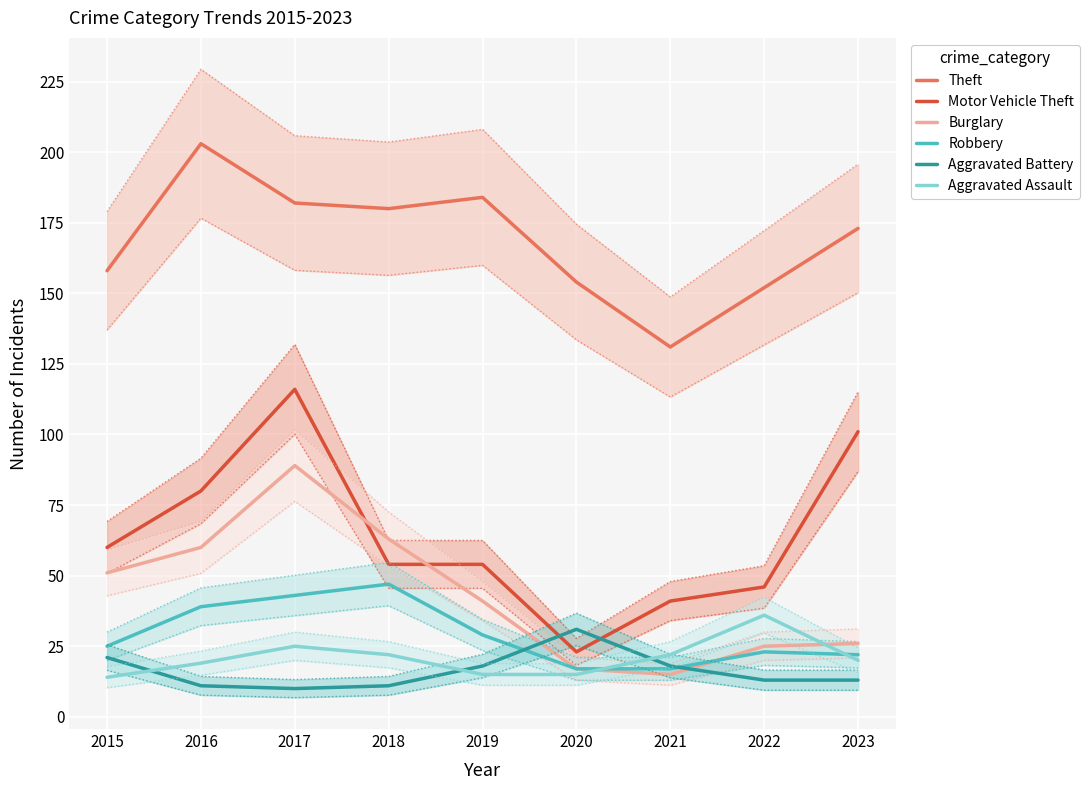

True or false: Burglary has a value of 94 at 2016.

False